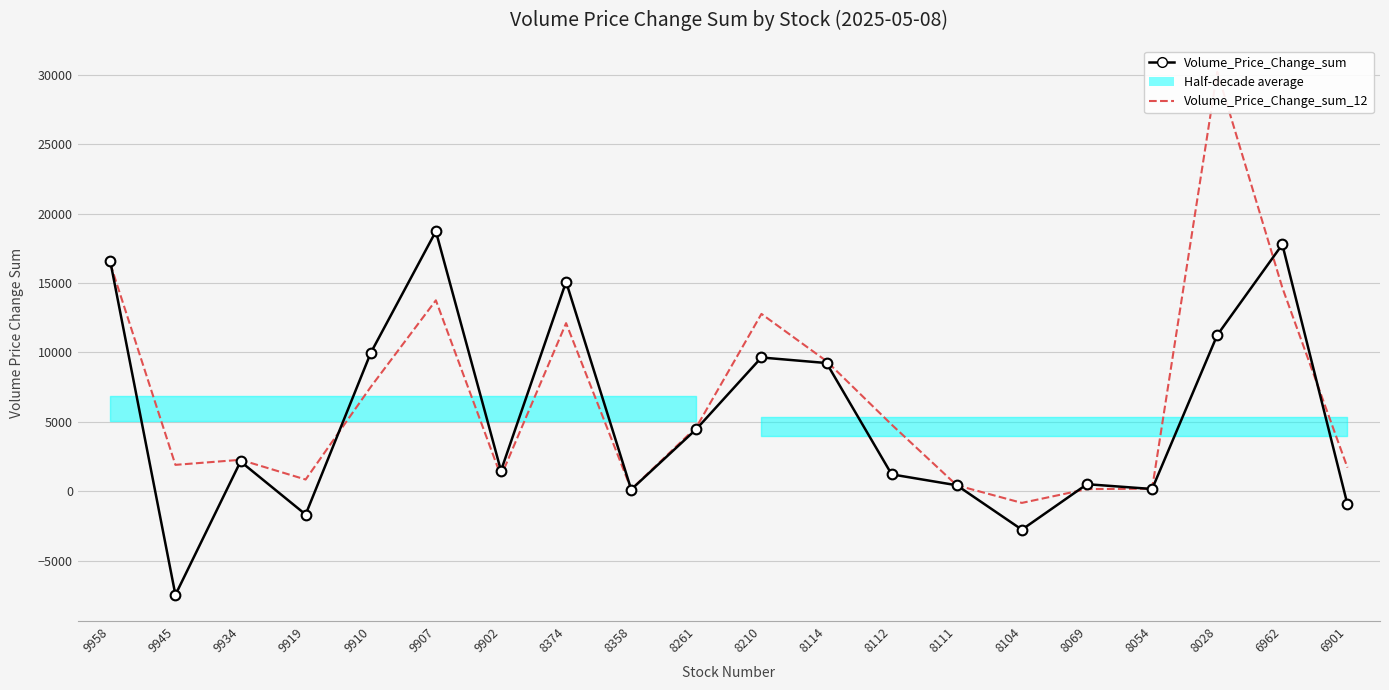

At which category does Volume_Price_Change_sum_12 reach its first local peak?

9934